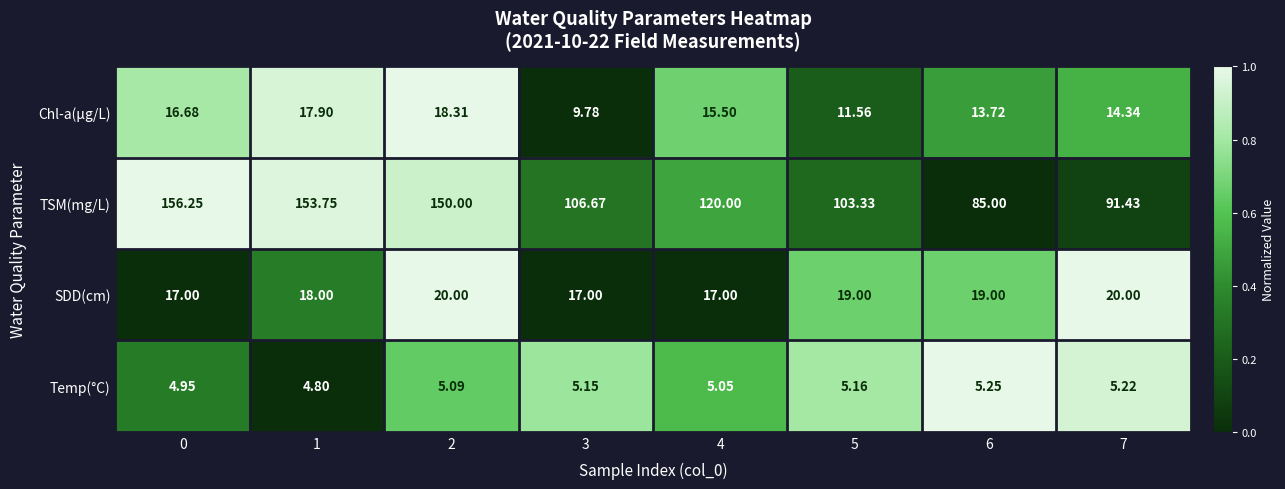

At 1, list the series in order from smallest to largest.

Temp(°C), Chl-a(μg/L), SDD(cm), TSM(mg/L)